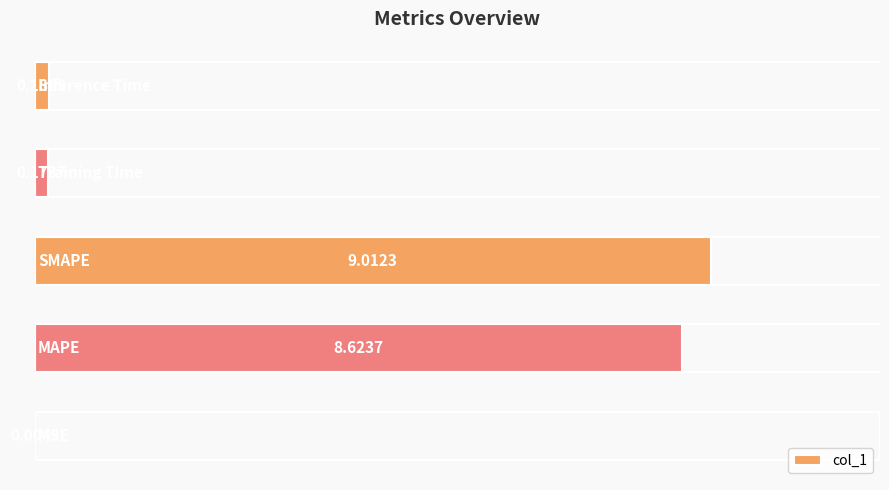

What is the sum of all values?

18.0